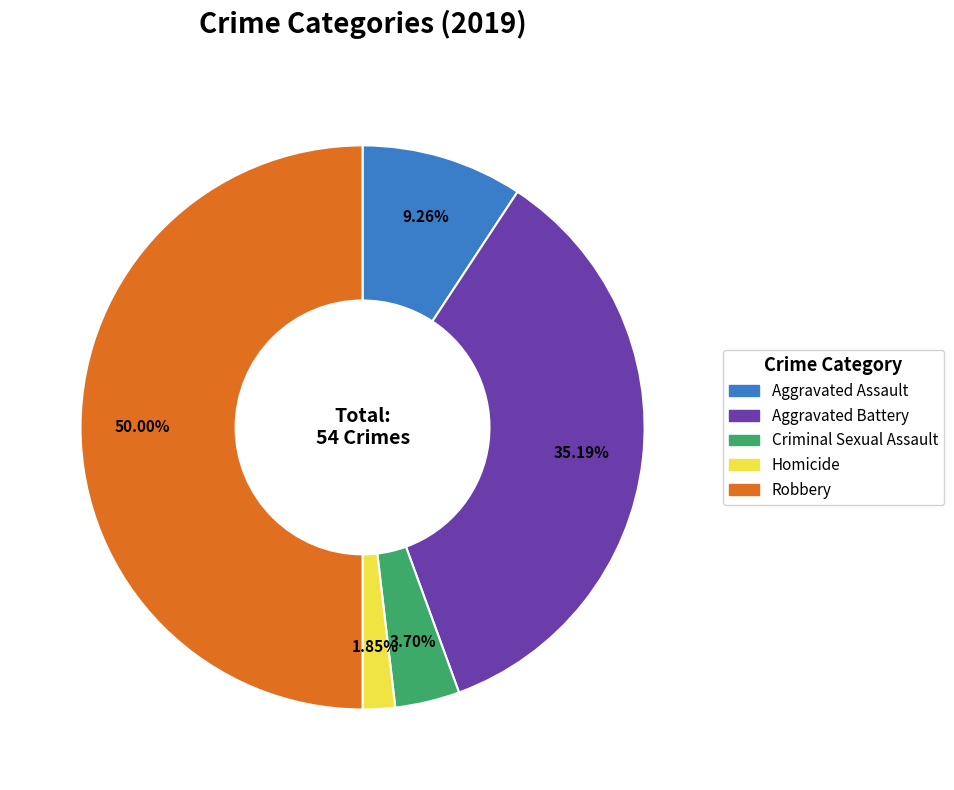

To the nearest percent, what is the combined percentage of Aggravated Assault and Aggravated Battery?

44%